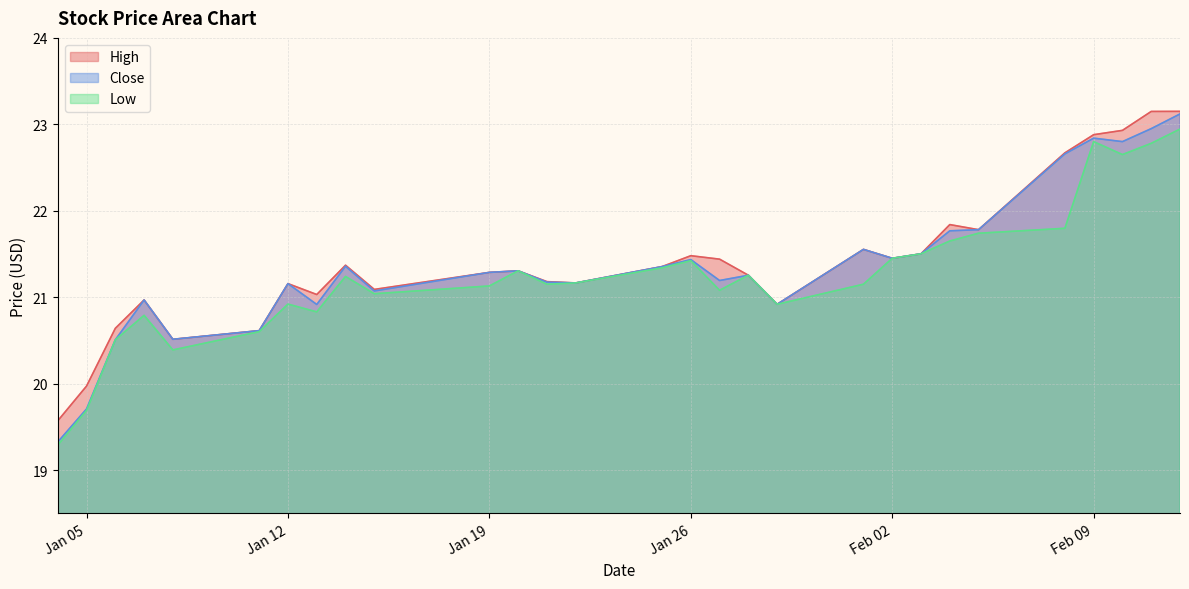

Which series has the largest total across all categories?

High